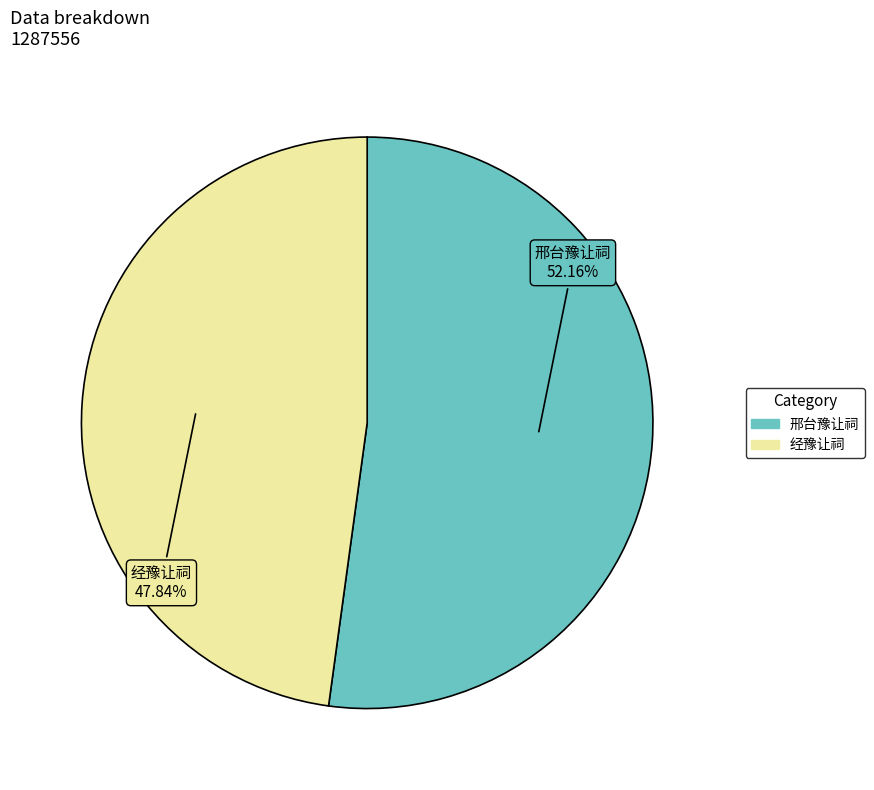

How many segments does this pie chart have?

2